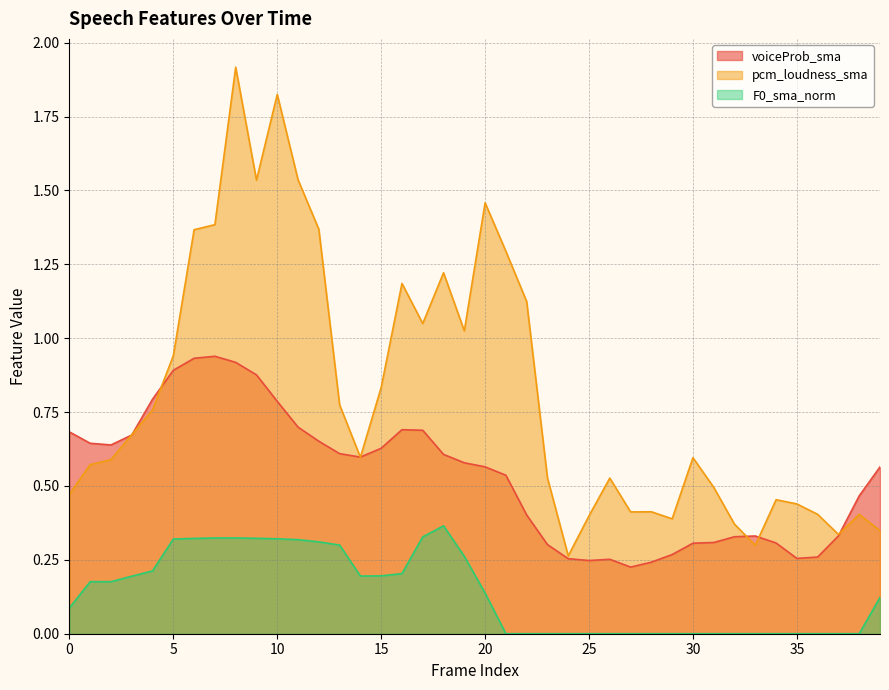

Which series changed the most between 15 and 38?

pcm_loudness_sma